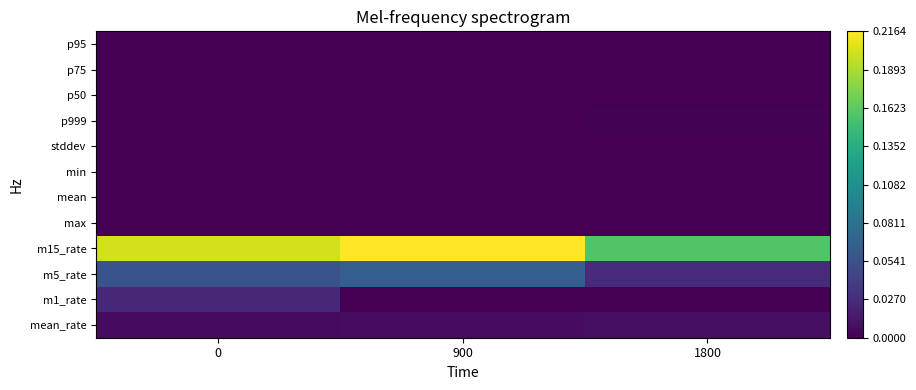

Between 900 and 0, which is larger?

900